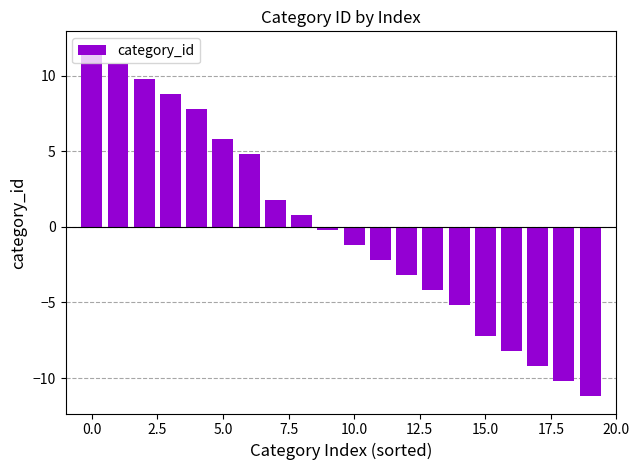

How many values exceed 0?

9